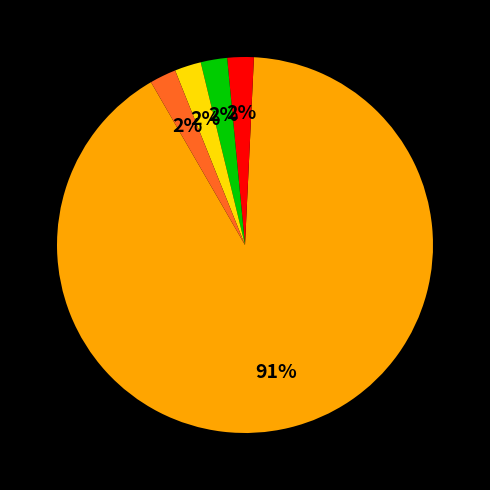

Does any single category account for the majority?

Yes